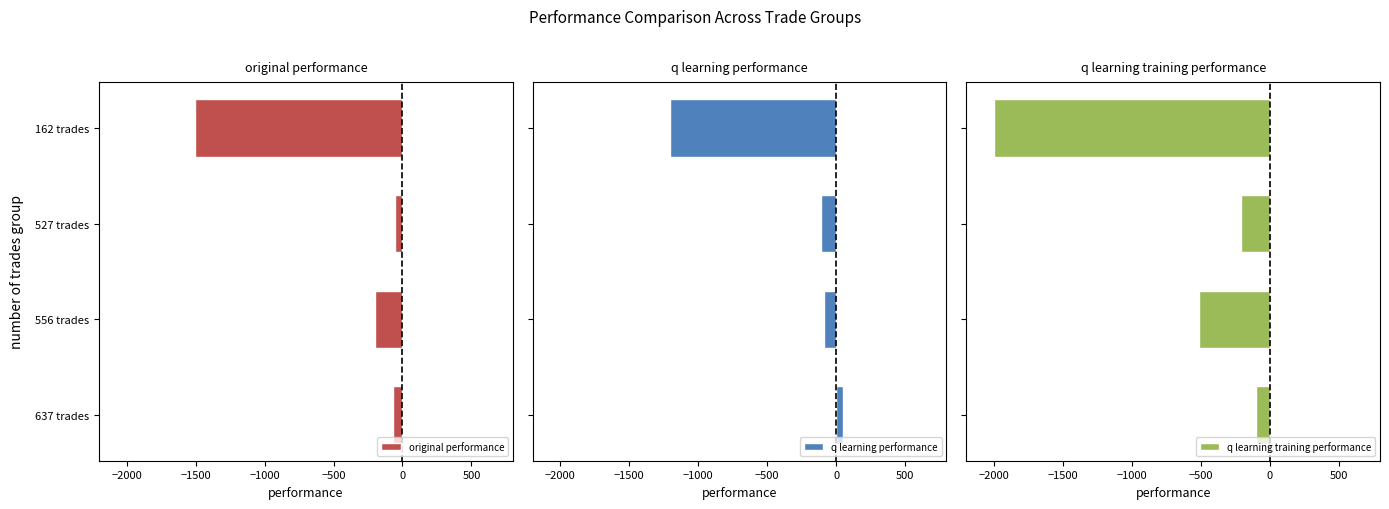

What is the minimum value for original performance?

-1502.7